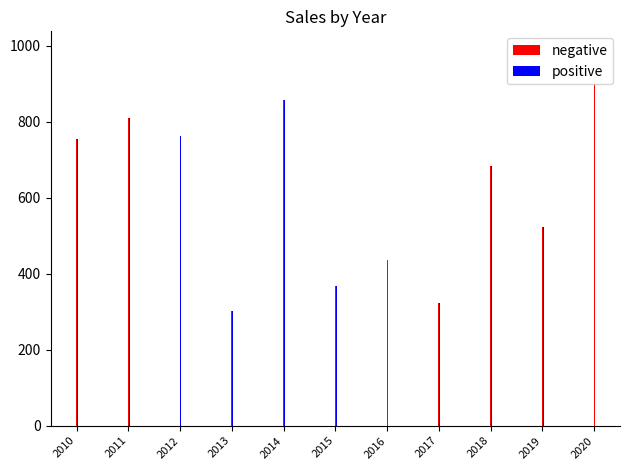

What is the difference between the maximum and minimum values in the positive series?

600